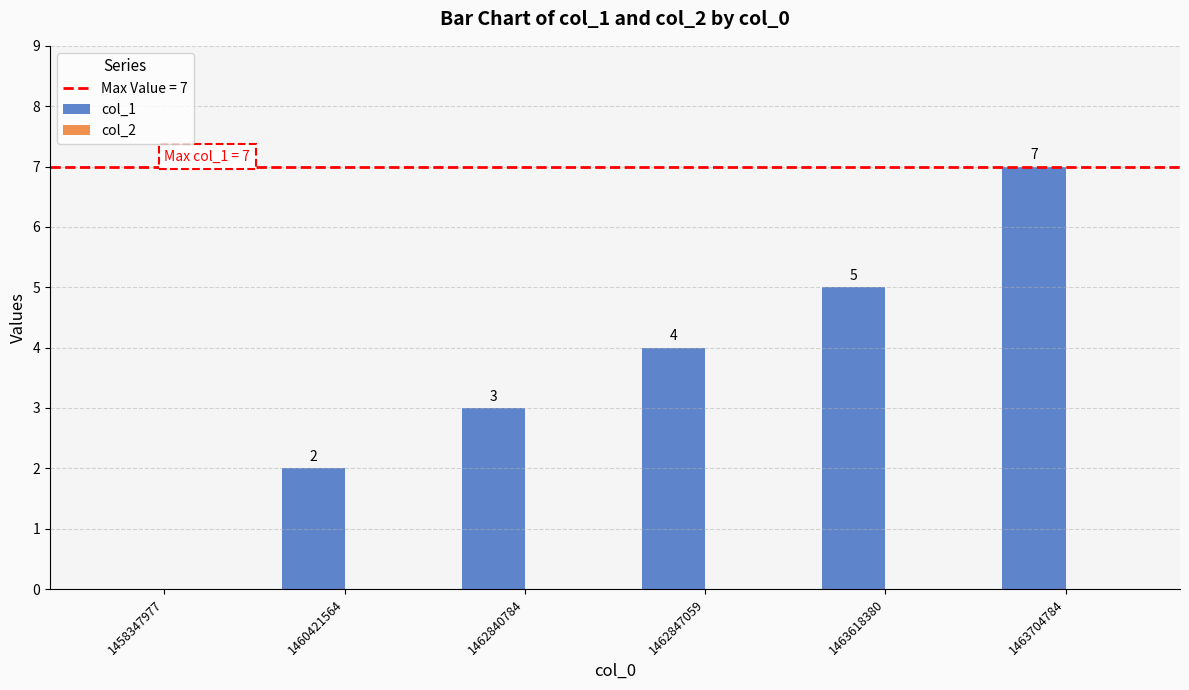

The chart shows a value of 2 at 1458347977. True or false?

False